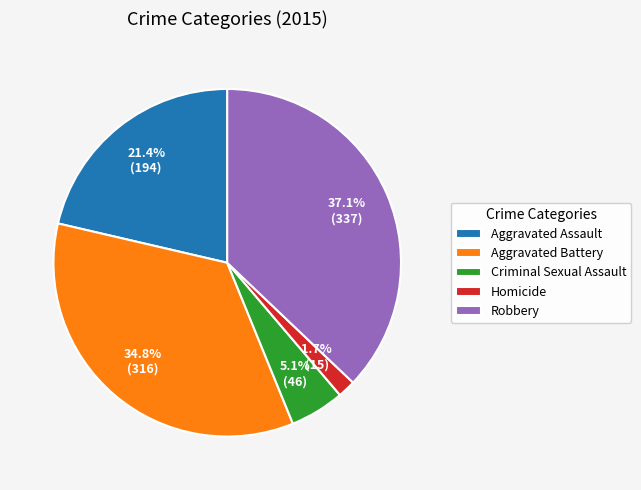

How much of the chart is everything except Aggravated Assault?

78.6%